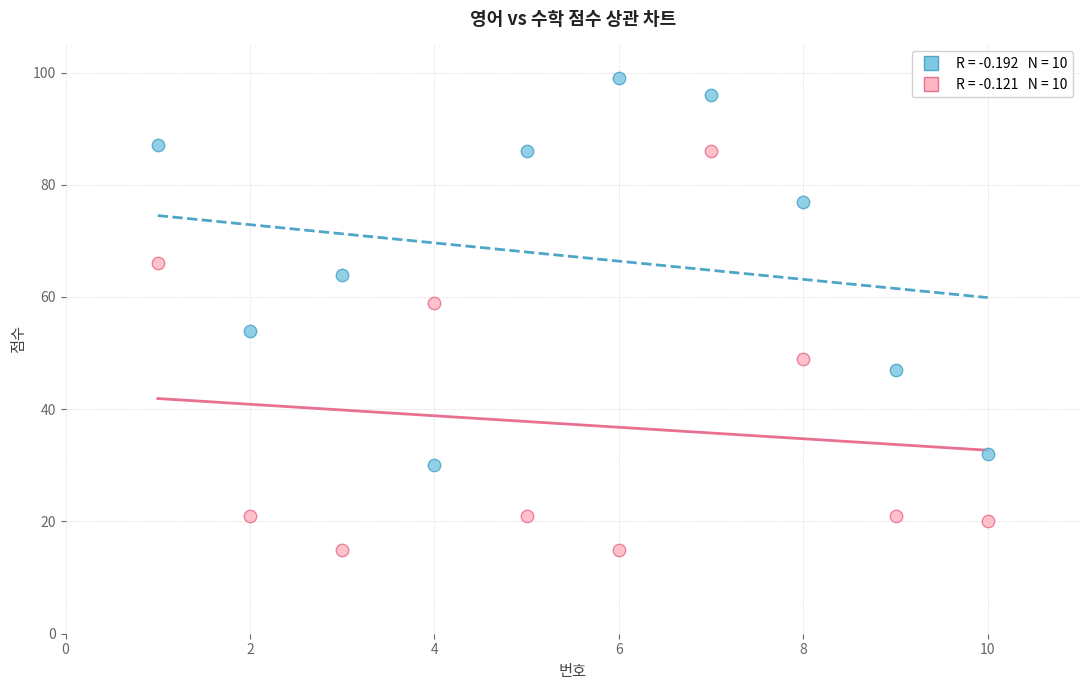

Across all data points, what is the range of Y values (max minus min)?

84